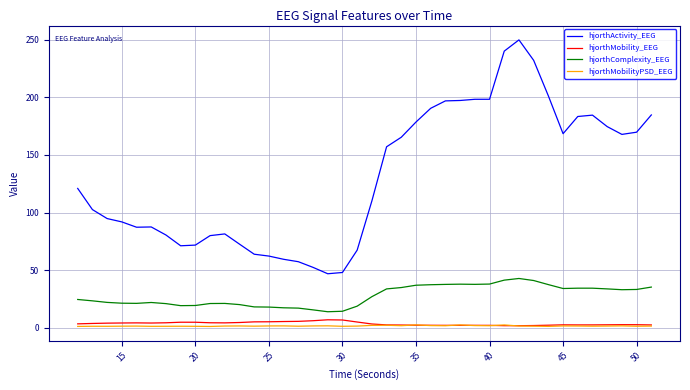

Which series has the largest range (max minus min)?

hjorthActivity_EEG